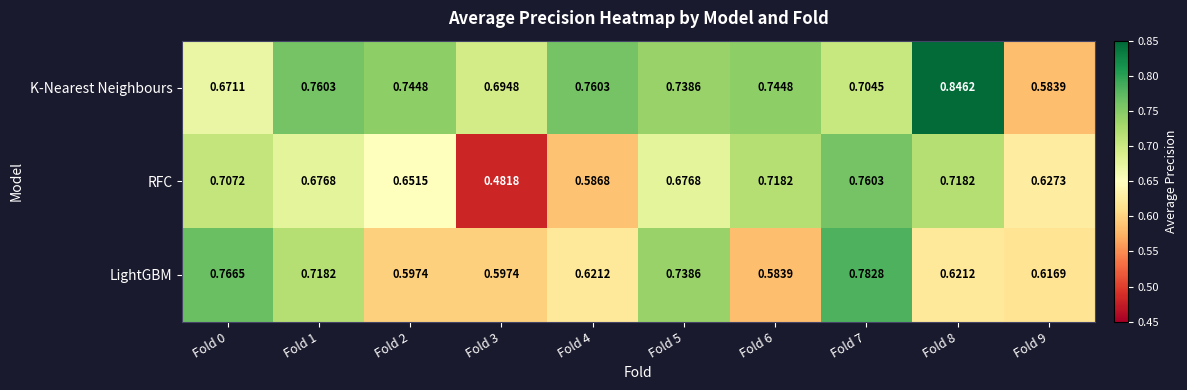

Which series has the widest spread of values?

RFC